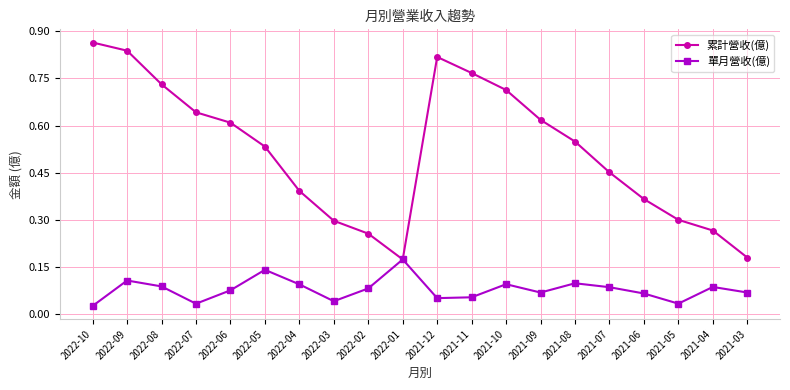

How many 累計營收(億) values are between 0 and 1?

20